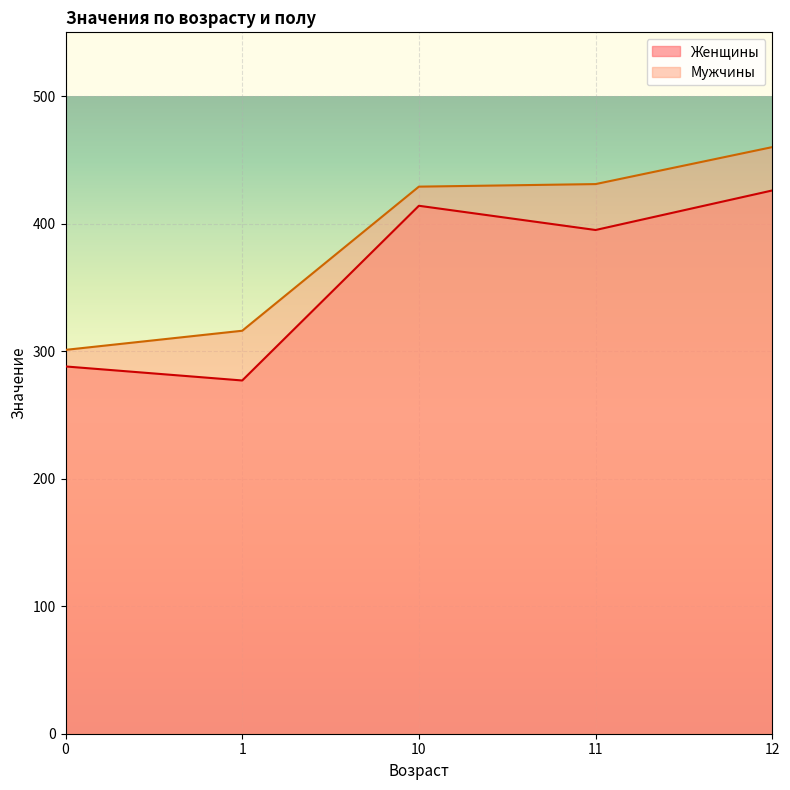

What are all the series names shown in the legend?

Женщины, Мужчины